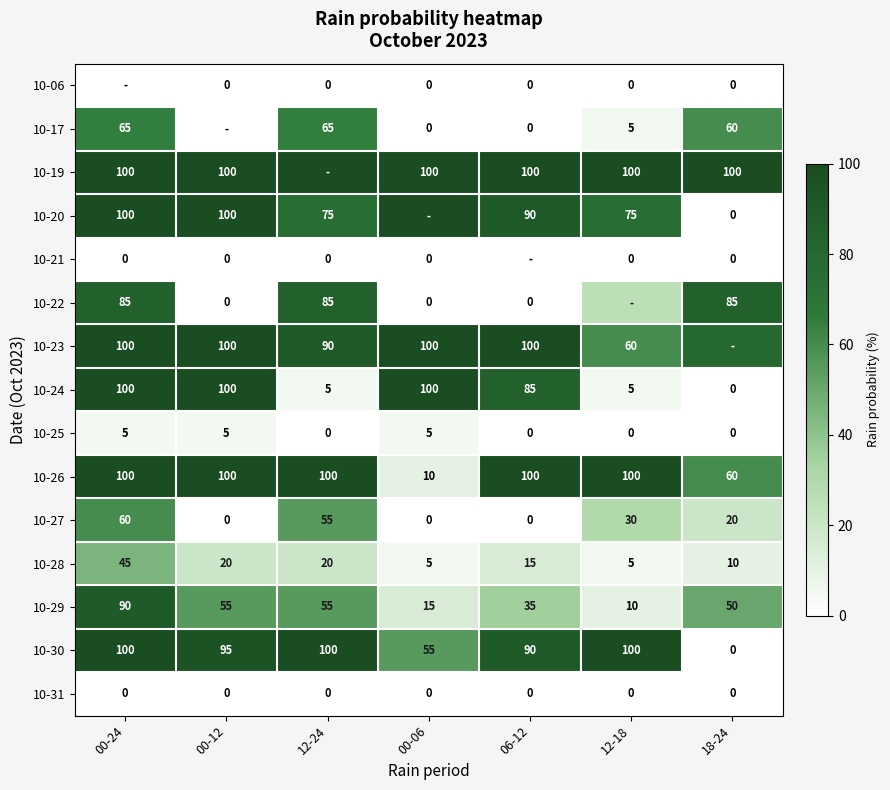

At which label does 10-27 first exceed 20?

00-24